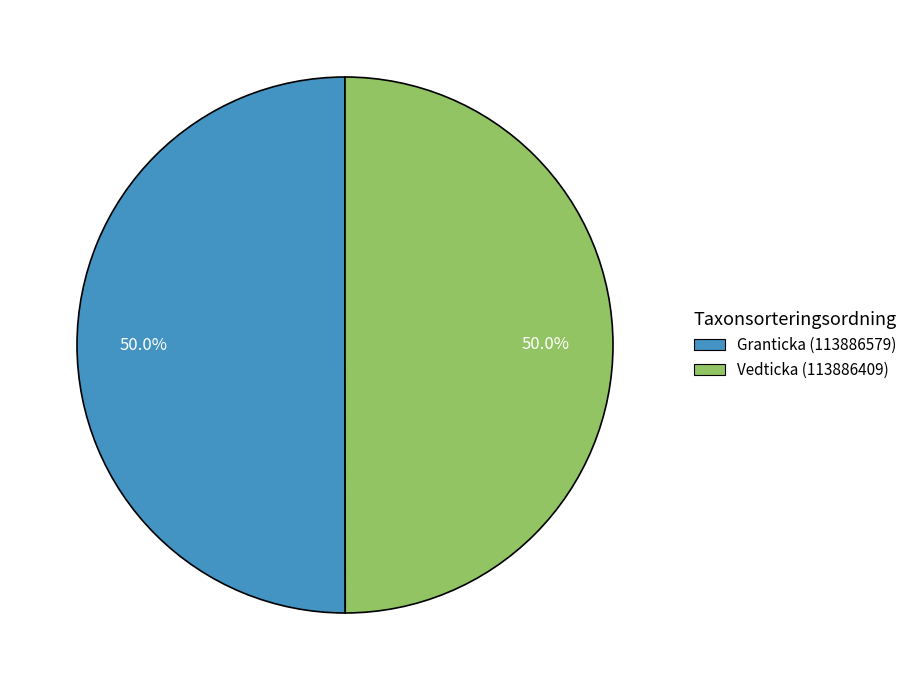

What is the total percentage of Vedticka (113886409) and Granticka (113886579)?

100.0%